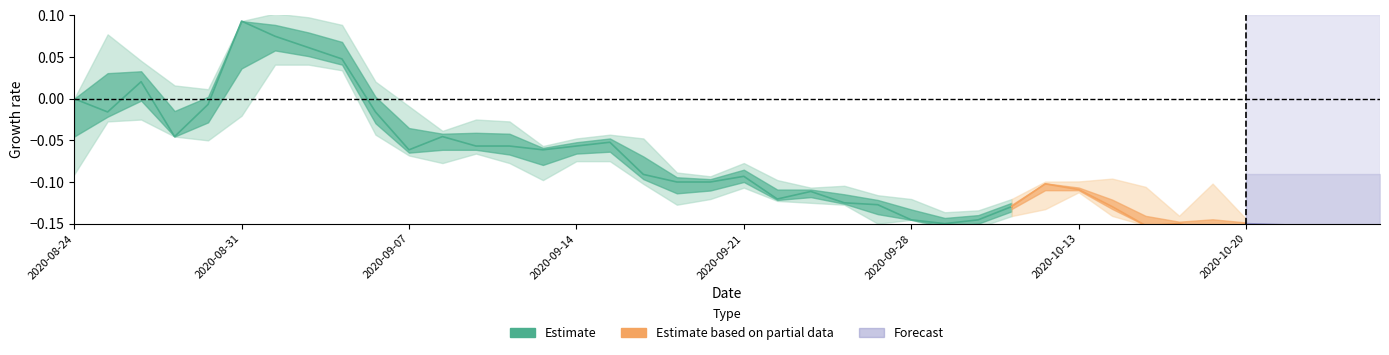

True or false: low has more than 1 points higher than both neighbors.

True